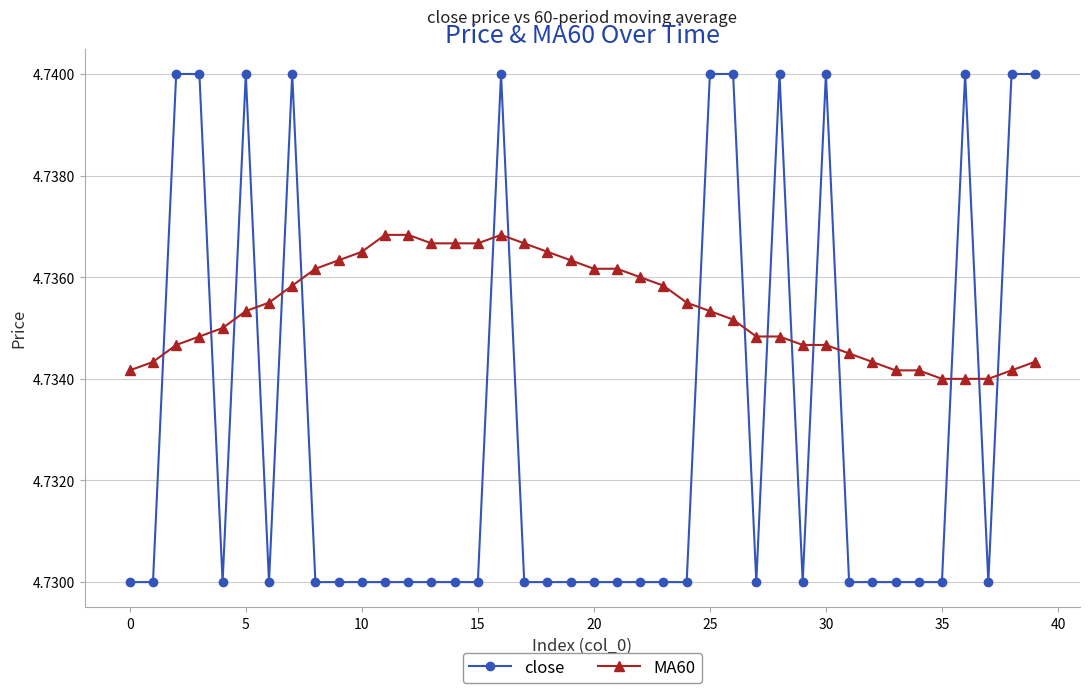

What is the sum of all MA60 values?

189.4